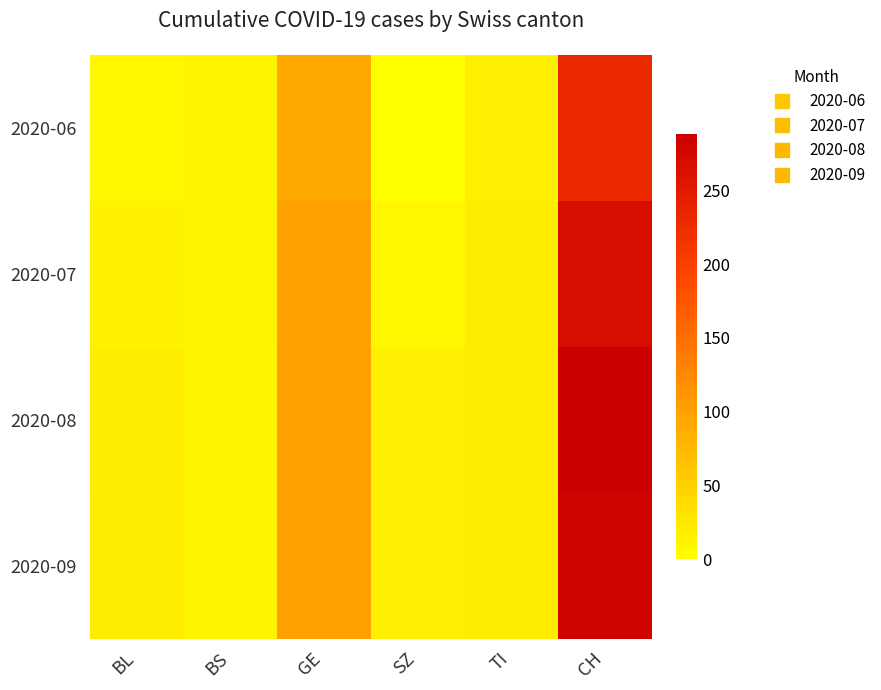

List the series in order of their peak value, highest first.

2020-08, 2020-09, 2020-07, 2020-06